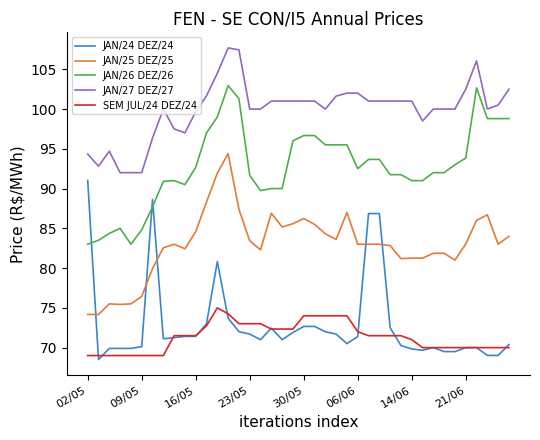

How many intersections are there between JAN/26 DEZ/26 and JAN/24 DEZ/24?

3